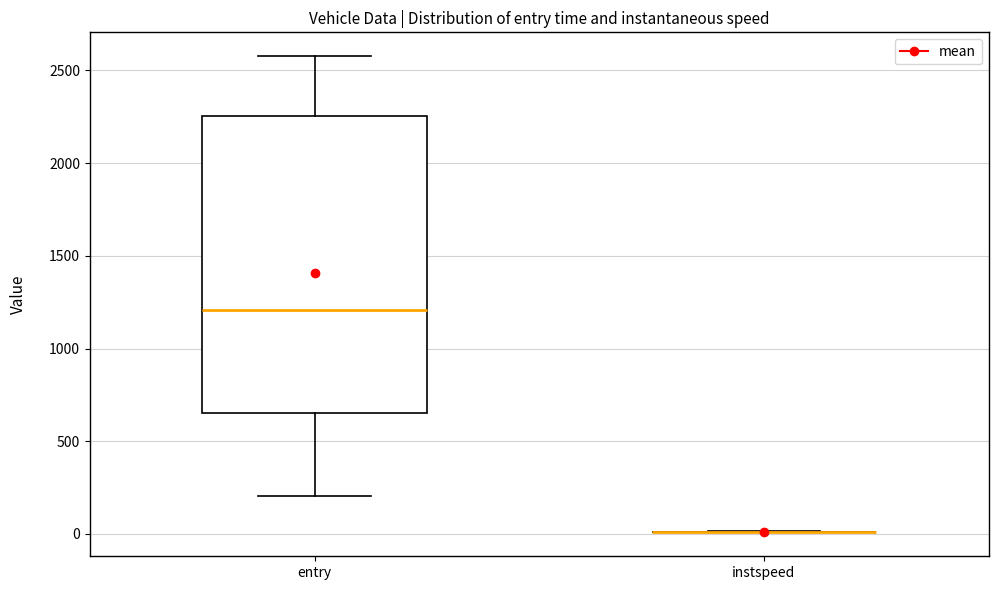

Where is the upper edge of the box for entry on the y-axis? The values are not printed on the chart, so give them approximately, as read against the axis.

2250